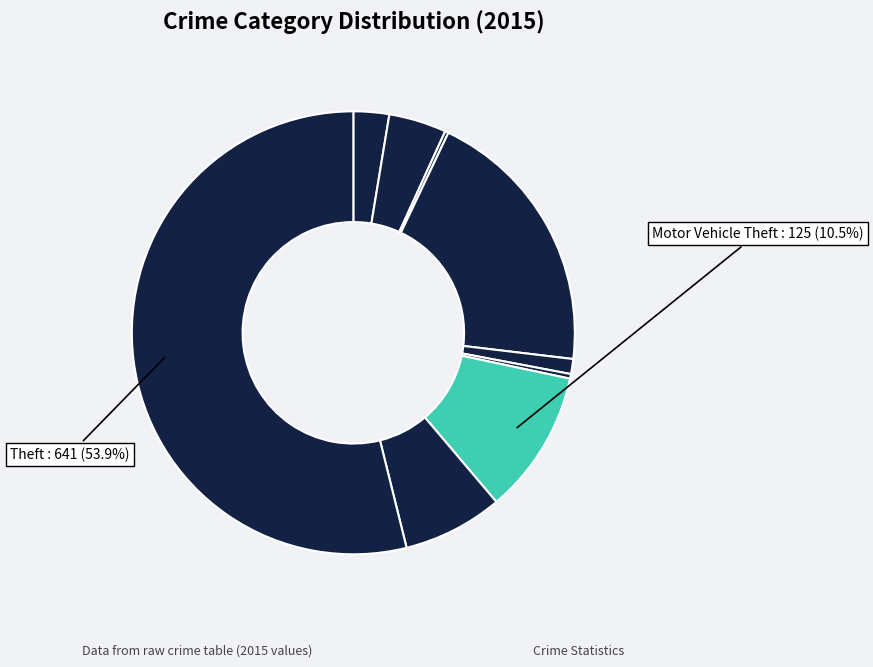

How many slices are in this pie chart?

9